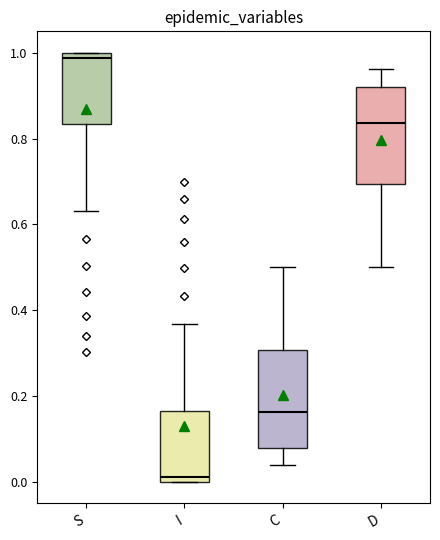

Reading left to right, read every box against the y-axis: the position of its median line, the range the box covers, and the ends of its whiskers. The values are not printed on the chart, so give them approximately, as read against the axis.

S: median 0.98, box 0.84 to 1.00, whiskers 0.64 to 1.00
I: median 0.02, box 0.00 to 0.16, whiskers 0.00 to 0.36
C: median 0.16, box 0.08 to 0.30, whiskers 0.04 to 0.50
D: median 0.84, box 0.70 to 0.92, whiskers 0.50 to 0.96